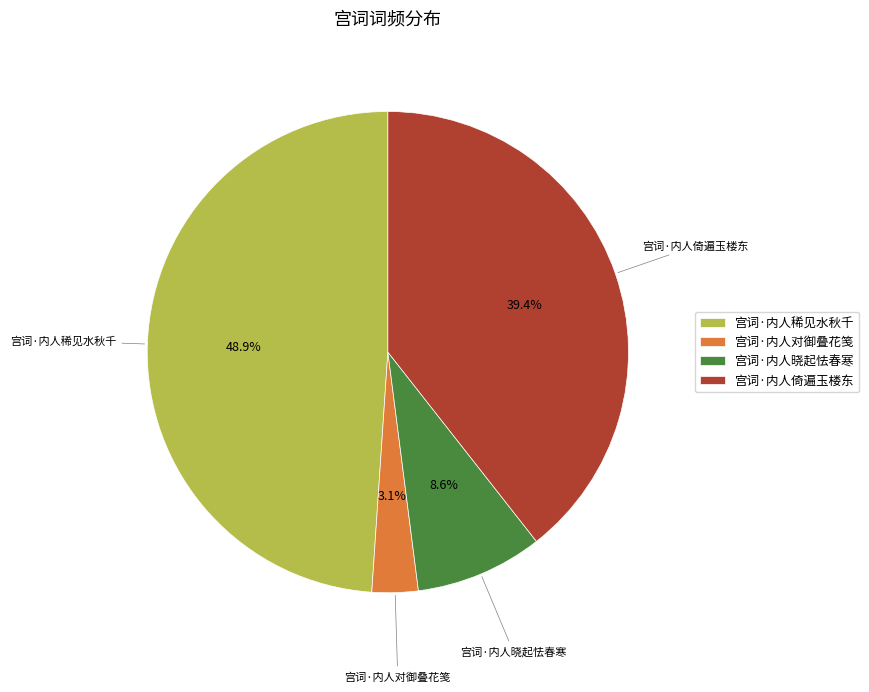

Is there any slice that represents more than half of the pie?

No